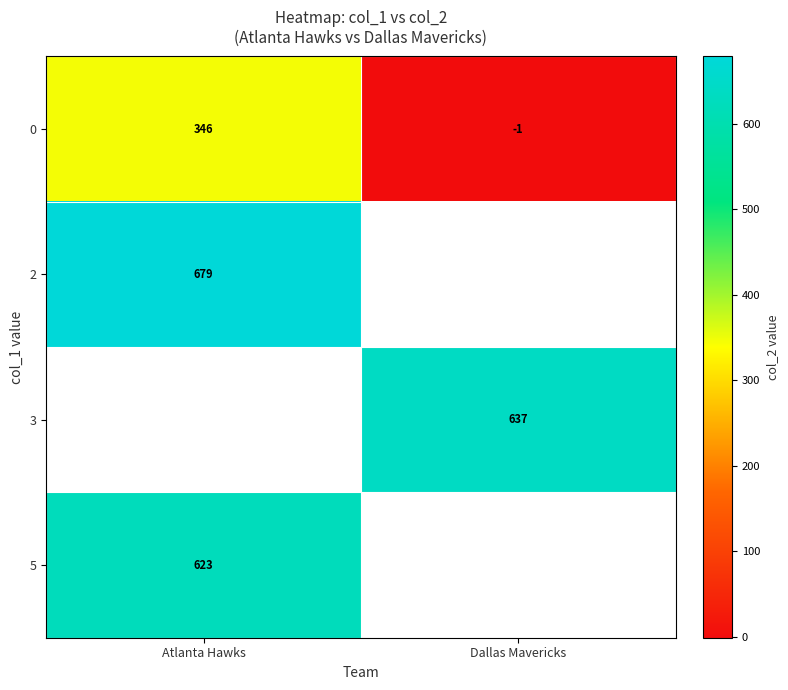

The 2 series shows 336.1 at Atlanta Hawks. True or false?

False